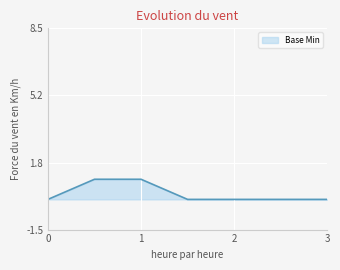

Reading left to right, transcribe all the data shown in this chart.

0=0	1=1	2=1	3=0	4=0	5=0	6=0